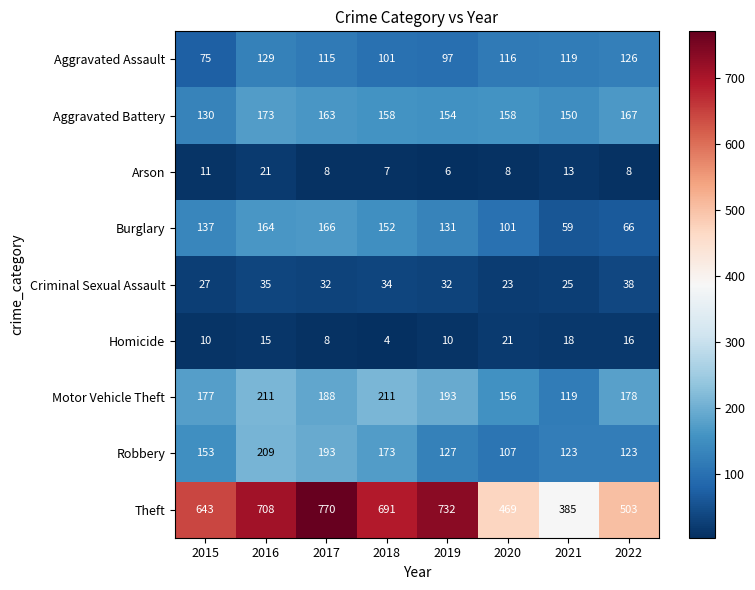

What is the difference between the highest and lowest values at 2020?

461